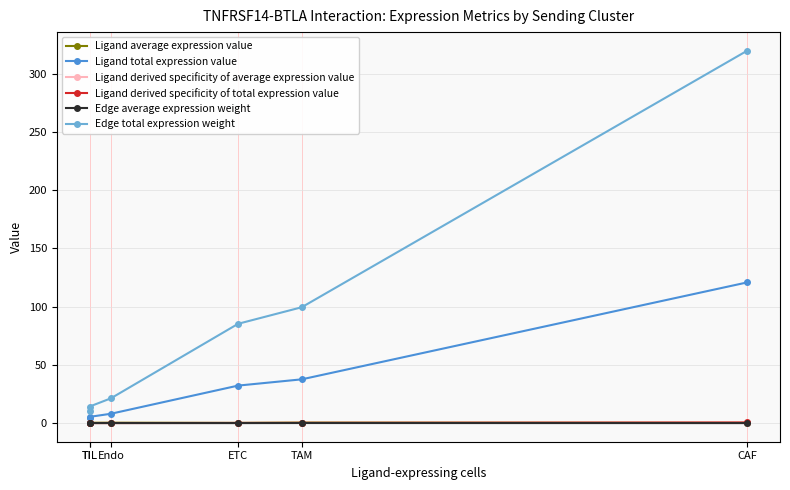

How many data points in Ligand total expression value are above 32?

3